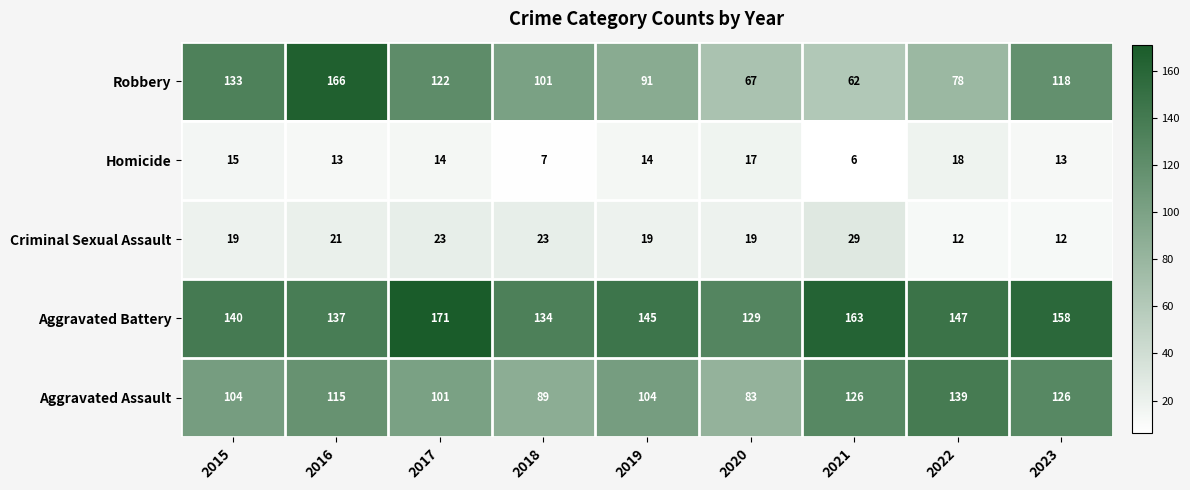

True or false: Aggravated Battery has a value of 97 at 2015.

False